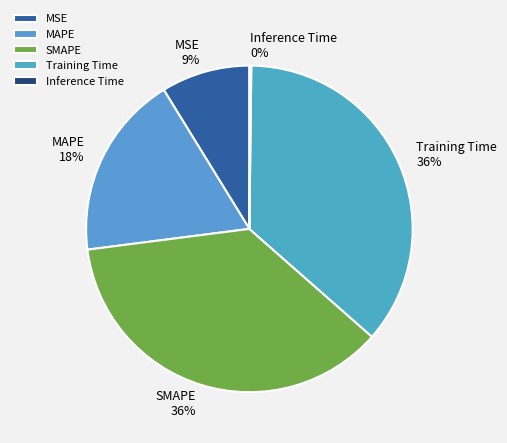

Which has a higher value, MSE or SMAPE?

SMAPE